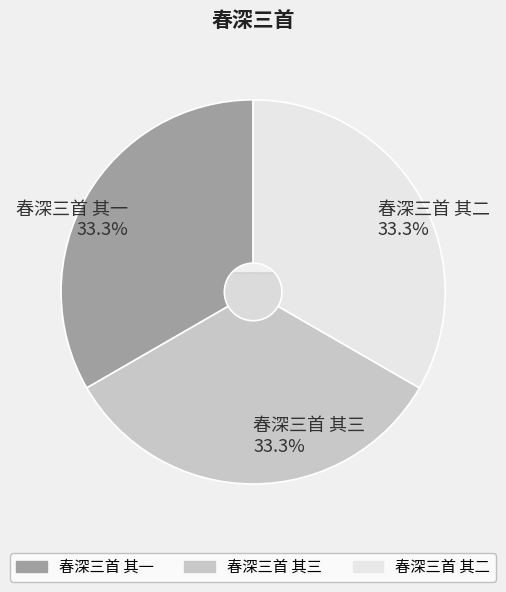

How much of the chart is everything except 春深三首 其一?

66.7%